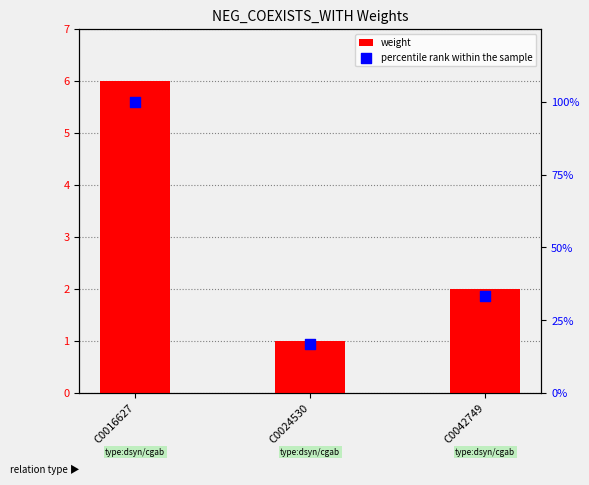

What are all the series names shown in the legend?

weight, percentile rank within the sample